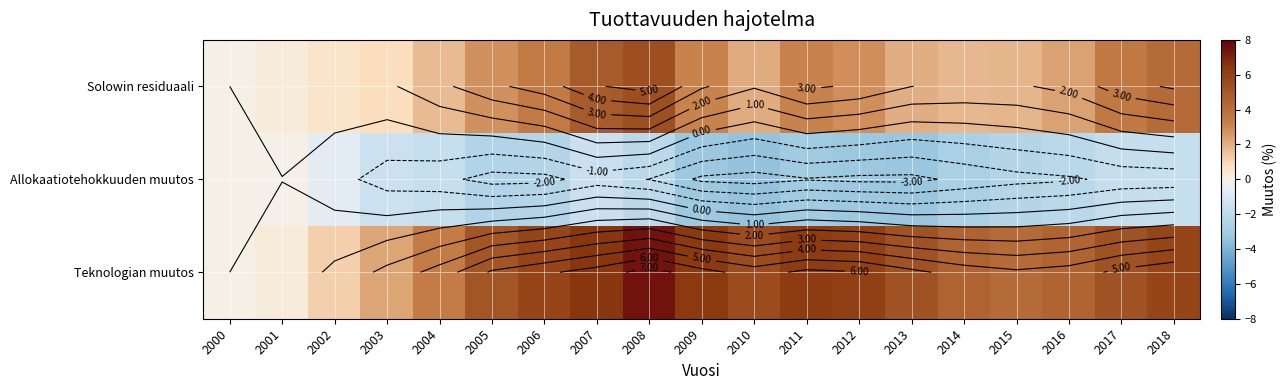

What is the minimum value for Allokaatiotehokkuuden muutos?

-3.4